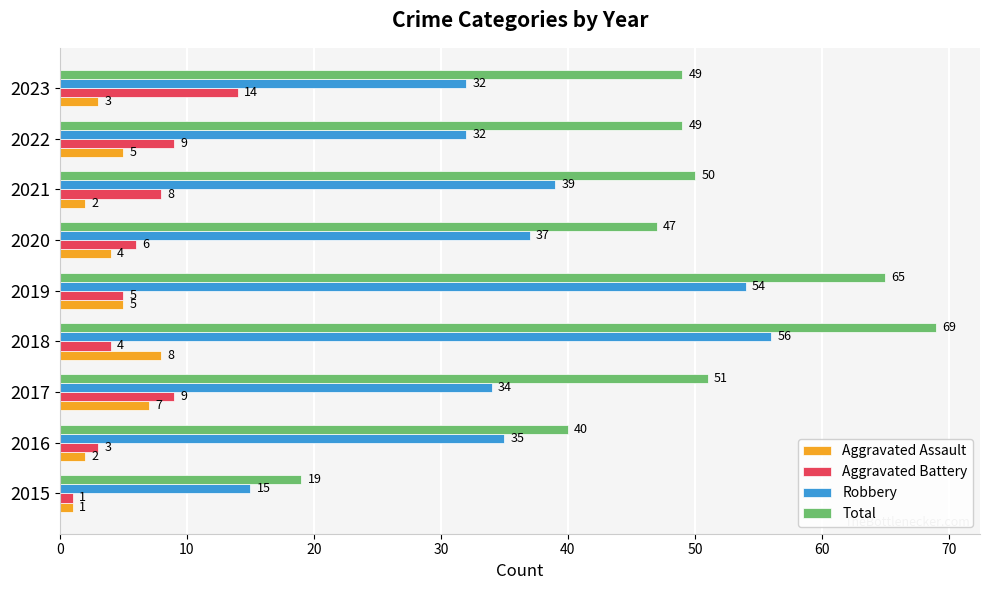

At which category is the sum across all series the highest?

2018